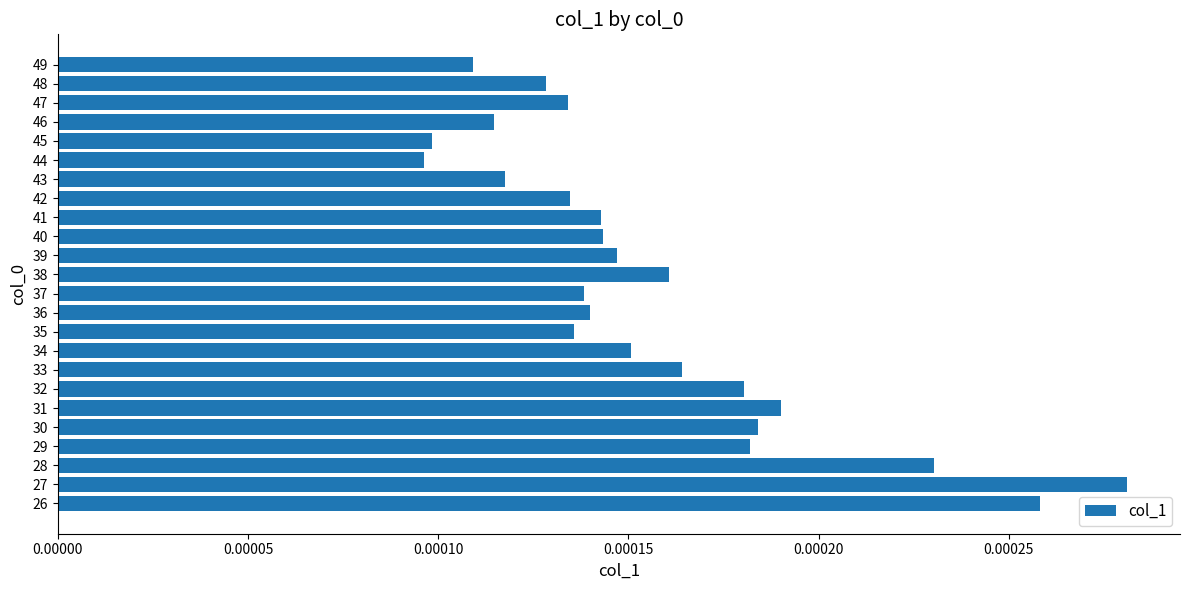

How many values are between 0 and 1?

24